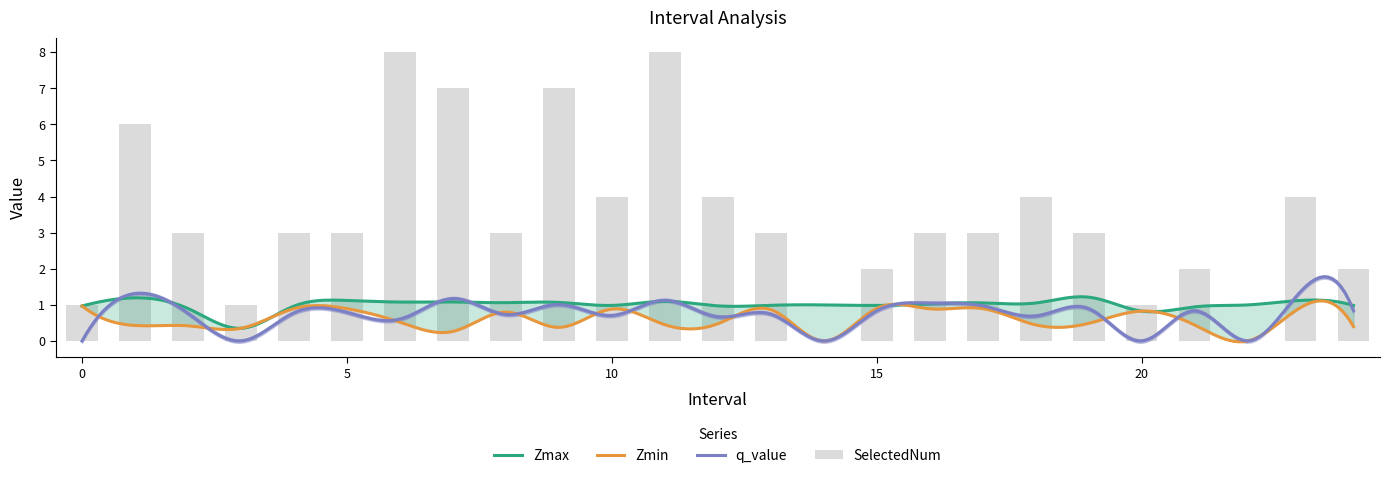

Reading right to left, transcribe all the data shown in this chart.

Zmax: 1.0	1.1	1.0	0.9	0.8	1.2	1.1	1.1	1.0	1.0	1.0	1.0	1.0	1.1	1.0	1.1	1.1	1.1	1.1	1.1	1.0	0.4	0.9	1.2	1.0
Zmin: 0.4	0.9	0.0	0.4	0.8	0.5	0.4	0.9	0.9	0.9	0.0	0.9	0.5	0.5	0.9	0.4	0.8	0.3	0.5	0.9	0.9	0.4	0.4	0.4	1.0
q_value: 0.8	1.4	0.0	0.8	-0.0	0.9	0.7	1.0	1.0	0.8	0.0	0.7	0.7	1.1	0.7	1.0	0.7	1.2	0.6	0.8	0.8	-0.0	0.8	1.3	-0.0
SelectedNum: 2.0	4.0	0.0	2.0	1.0	3.0	4.0	3.0	3.0	2.0	0.0	3.0	4.0	8.0	4.0	7.0	3.0	7.0	8.0	3.0	3.0	1.0	3.0	6.0	1.0